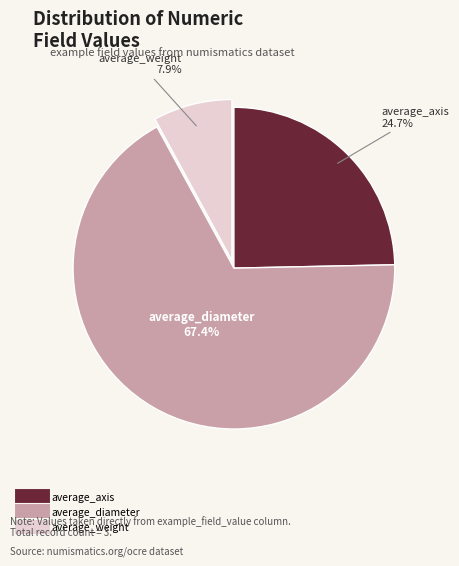

To the nearest percent, what is the combined percentage of average_weight and average_axis?

33%